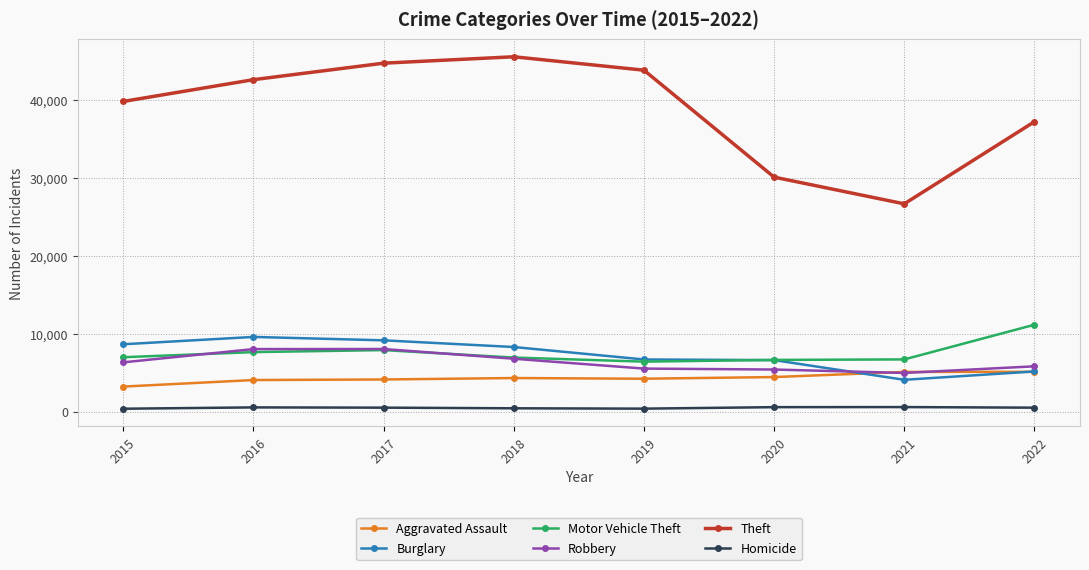

True or false: Motor Vehicle Theft and Theft intersect in this chart.

False